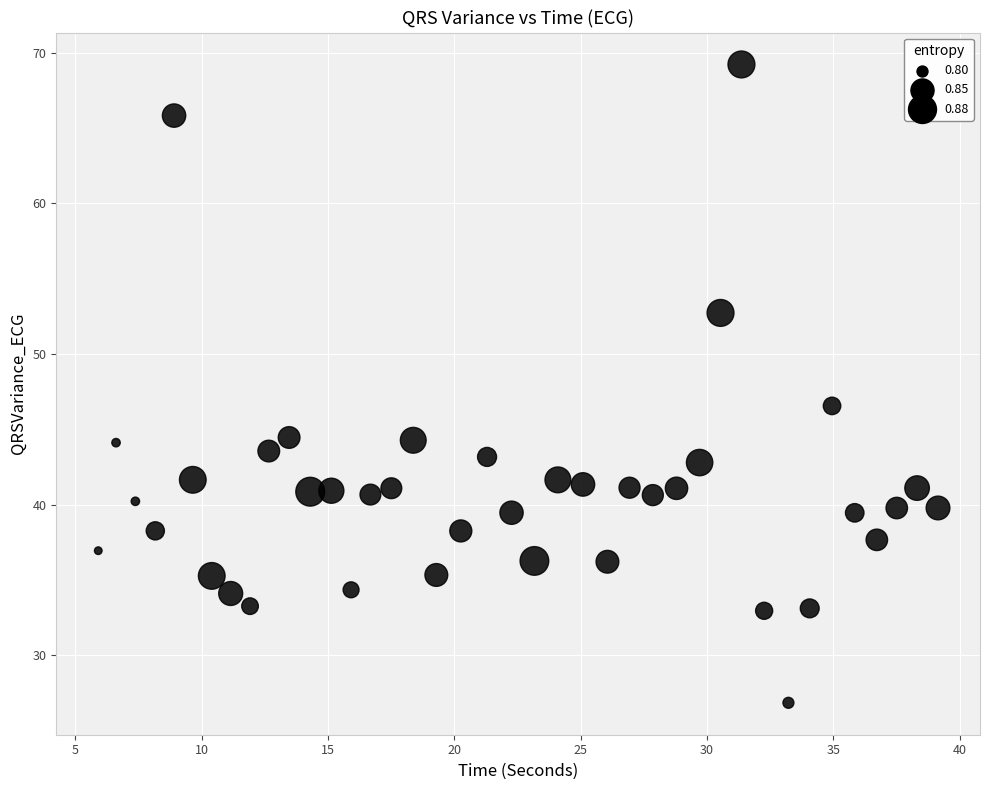

What is the range of Y values (max minus min)?

42.4